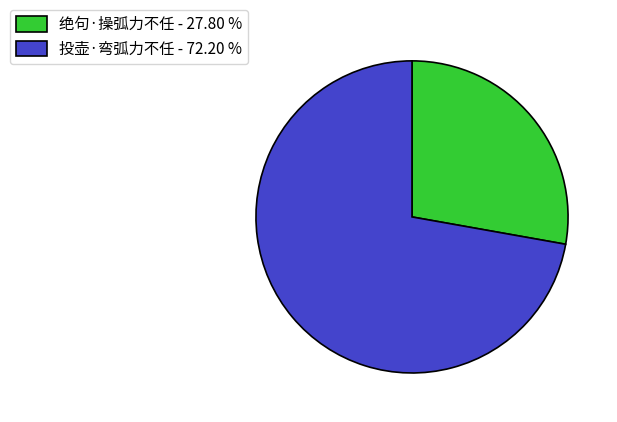

Is 投壶·弯弧力不任 the majority of the pie?

Yes